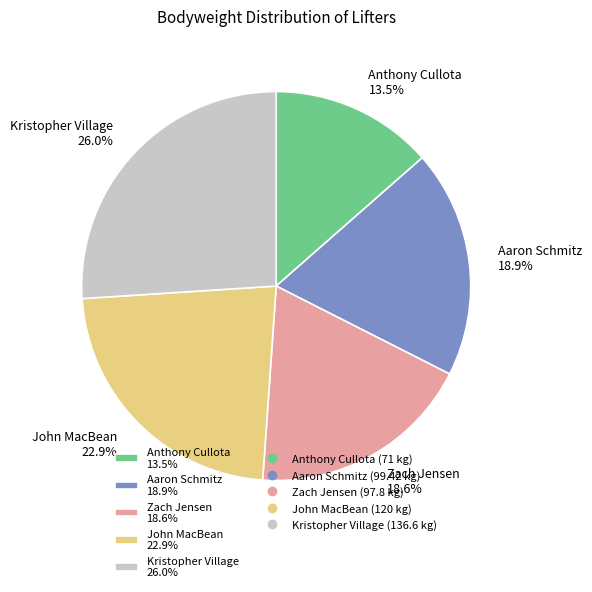

To the nearest percent, what percentage of the pie is John MacBean?

23%